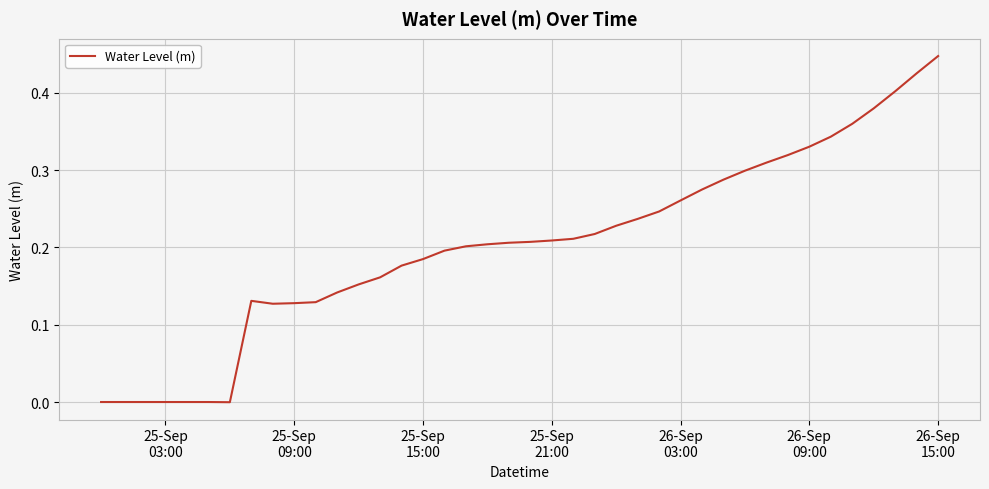

Is this an area chart (filled region under the line)?

No